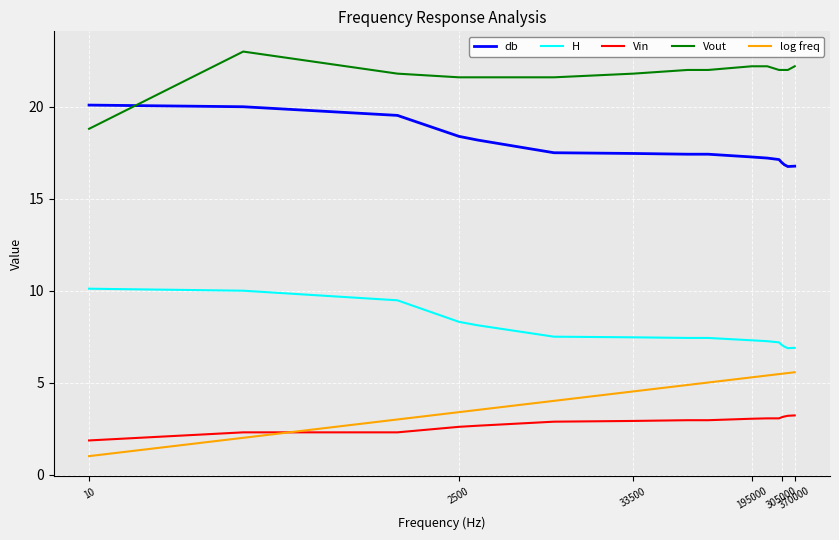

What is the minimum value for log freq?

1.0